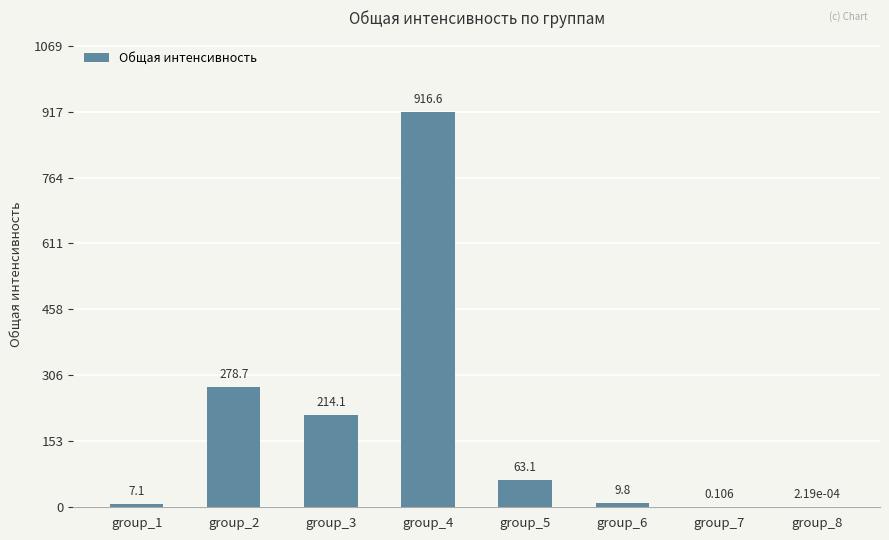

Rank the categories by value from highest to lowest.

group_4, group_2, group_3, group_5, group_6, group_1, group_7, group_8